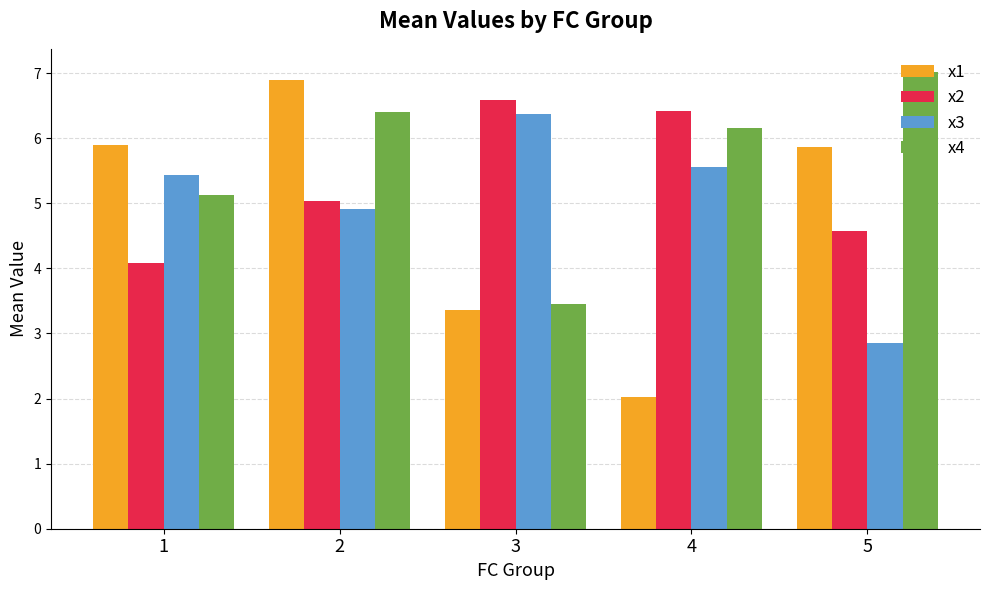

What are all the series names shown in the legend?

x1, x2, x3, x4